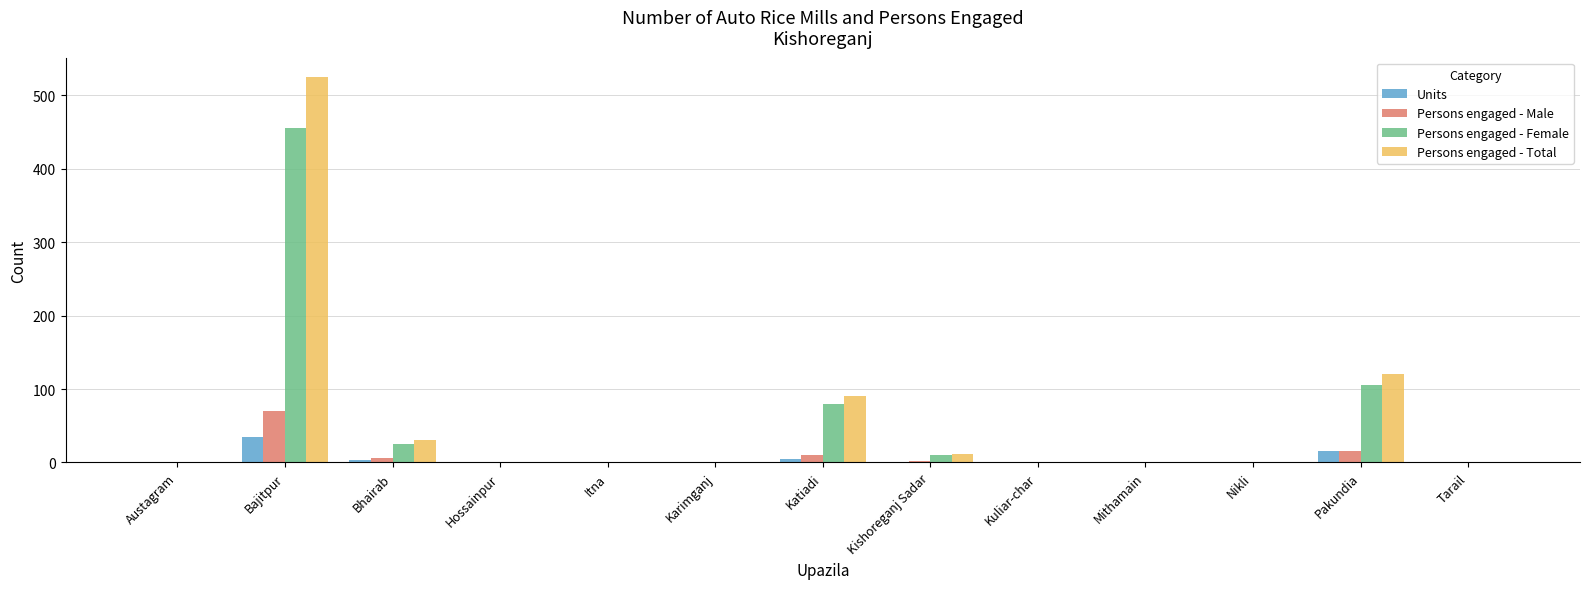

Are the bars grouped side by side (vs. stacked)?

Yes